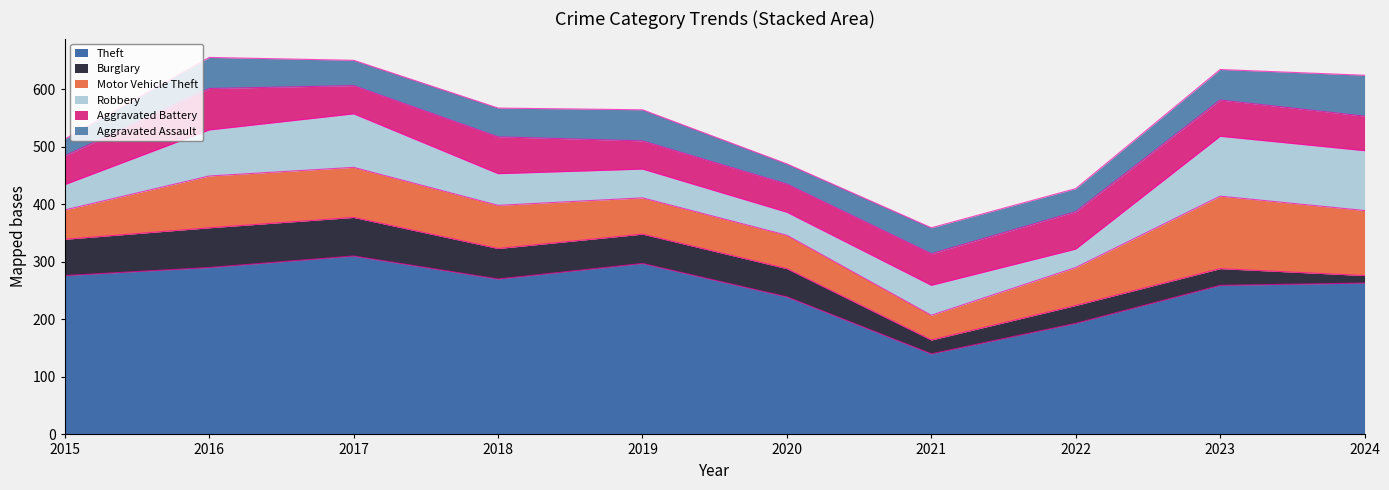

Rank the series at 2019 from highest to lowest value.

Theft, Motor Vehicle Theft, Aggravated Assault, Burglary, Robbery, Aggravated Battery